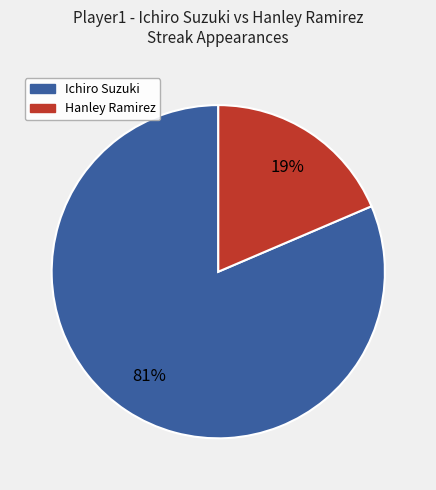

Does any single category account for the majority?

Yes